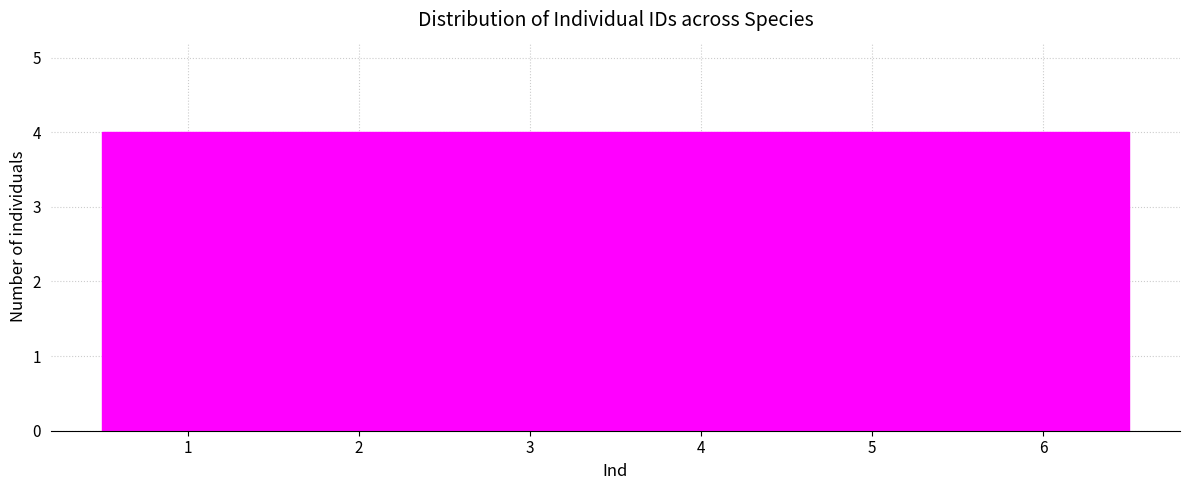

What is the height of the bar covering 3.5 to 4.5 on the x-axis? The values are not printed on the chart, so give them approximately, as read against the axis.

4